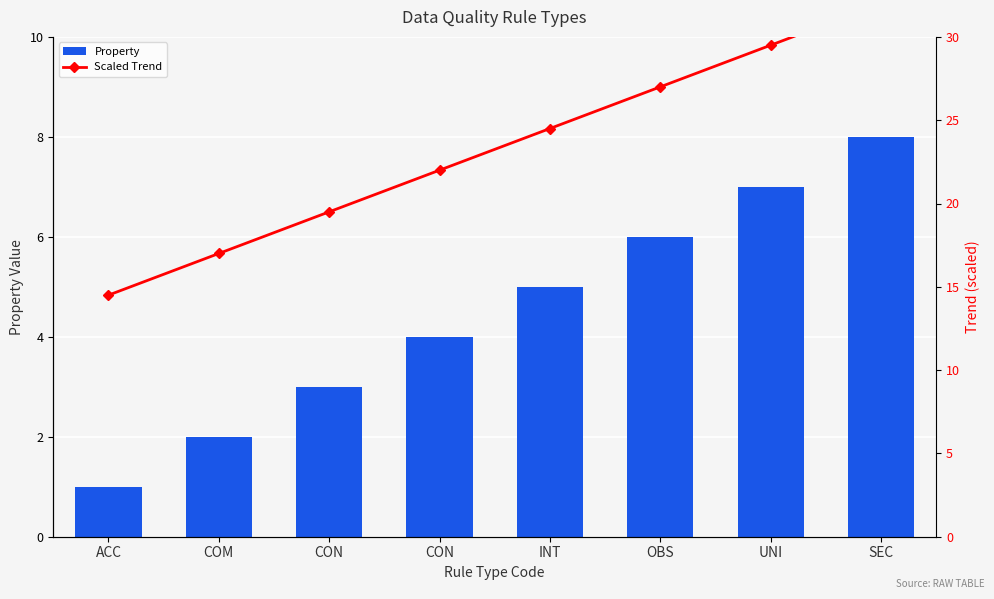

At OBS, list the series in order from smallest to largest.

Property, Scaled Trend